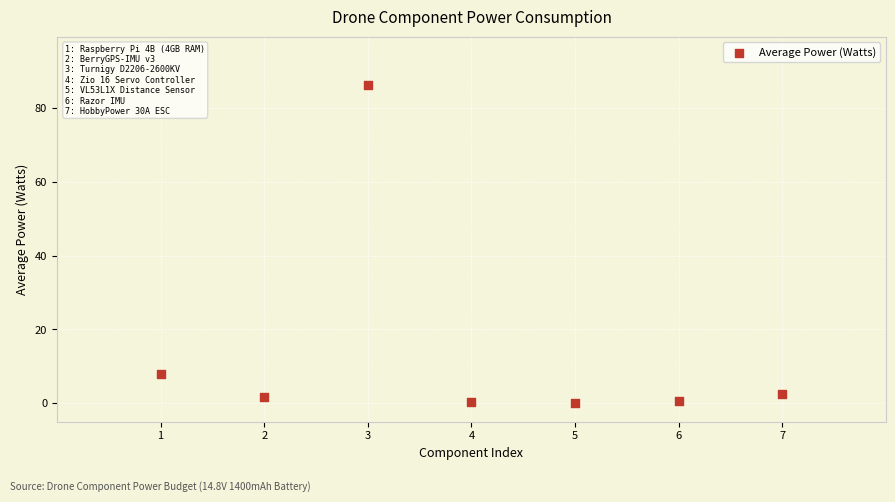

What Y value in the scatter plot is closest to 43?

8.0